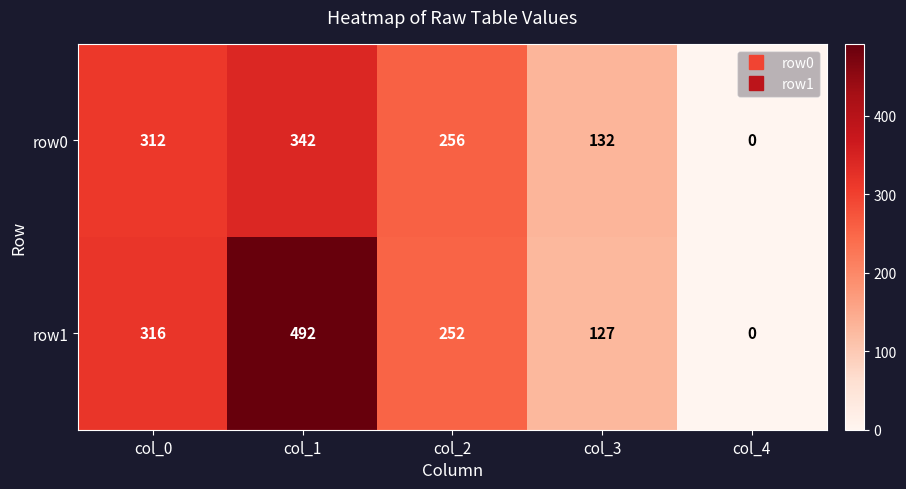

Which series has the widest spread of values?

row1